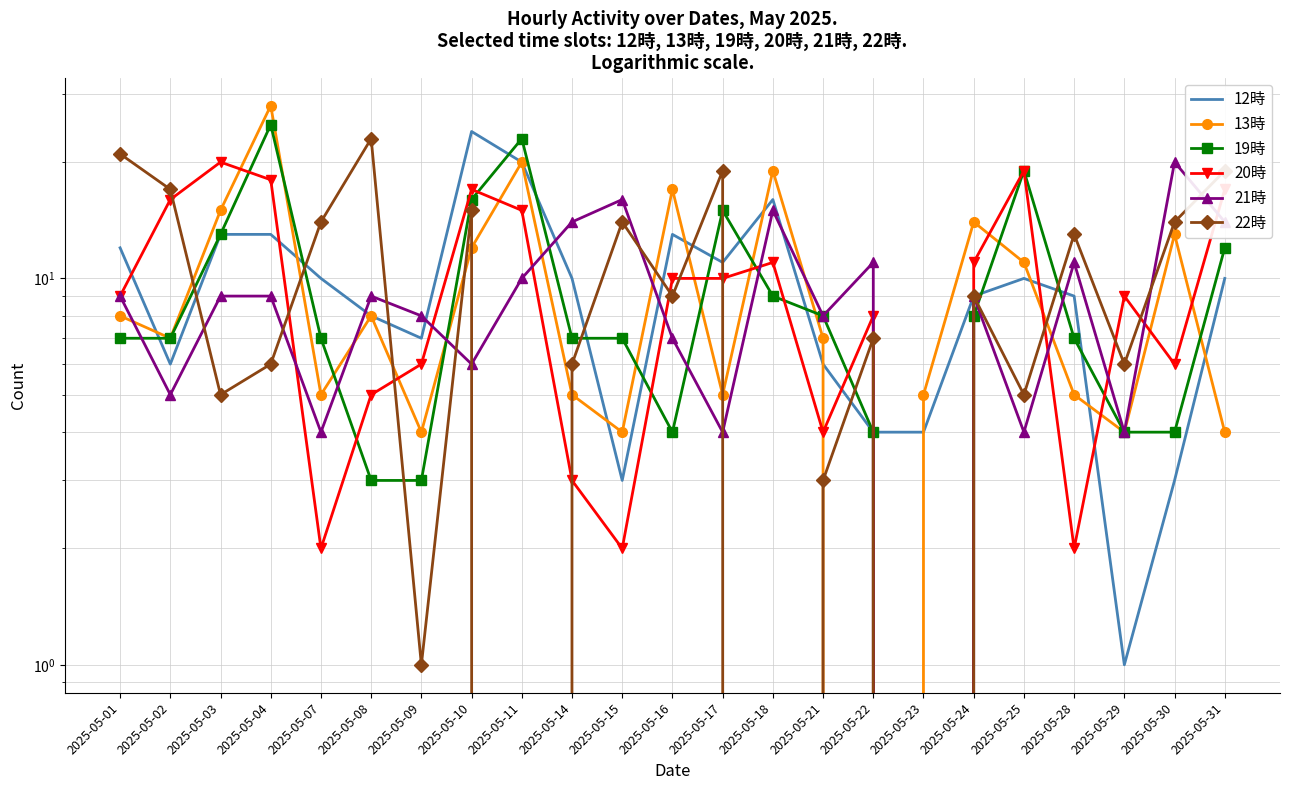

How many interior local peaks does the 20時 series have?

6